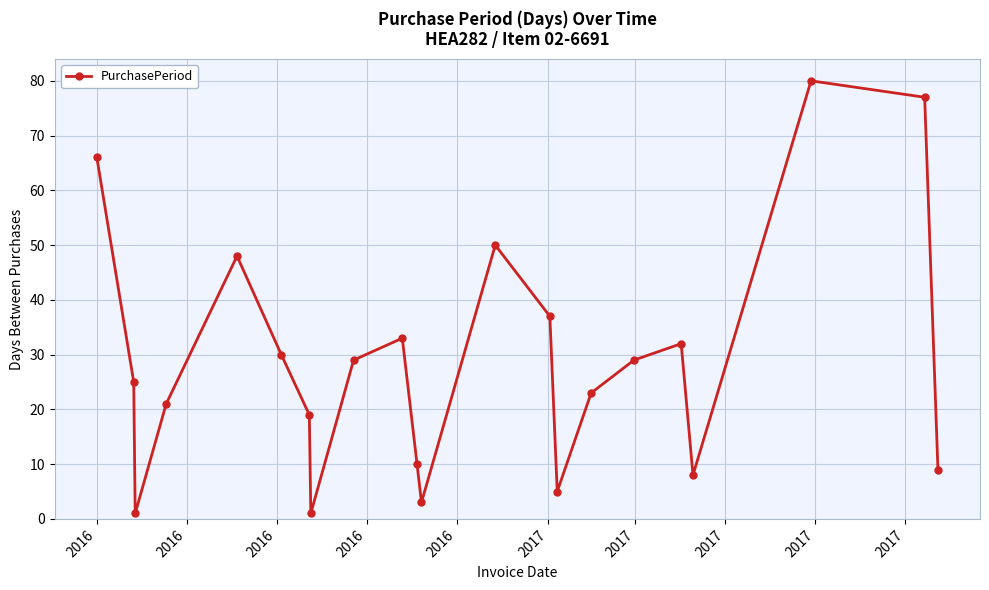

Does the chart display data point markers on the line(s)?

Yes